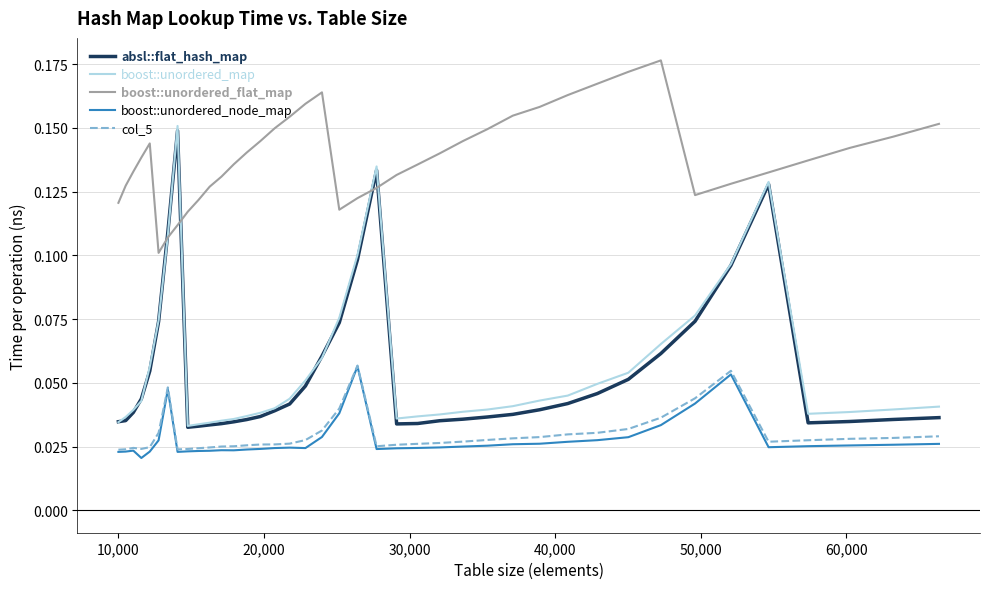

True or false: absl::flat_hash_map and col_5 cross at least once.

False